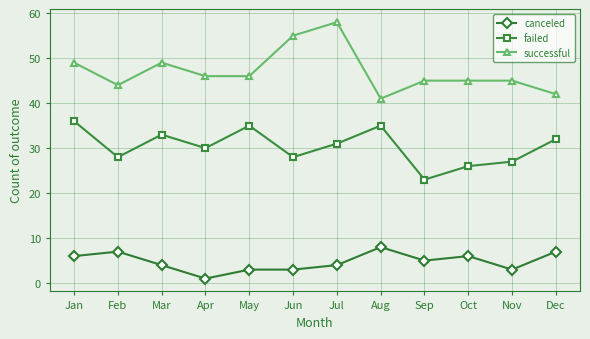

Count the number of categories in the chart.

12